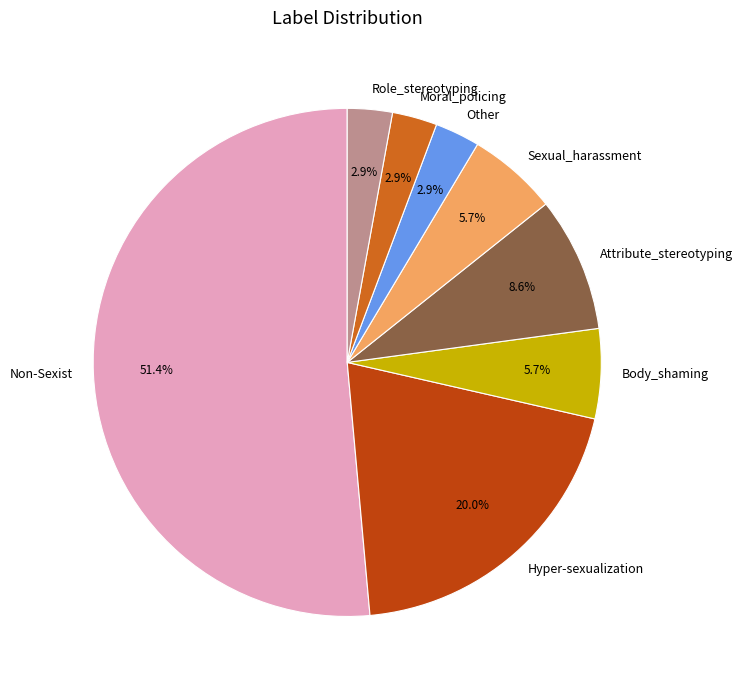

To the nearest percent, what is the combined percentage of Non-Sexist and Attribute_stereotyping?

60%